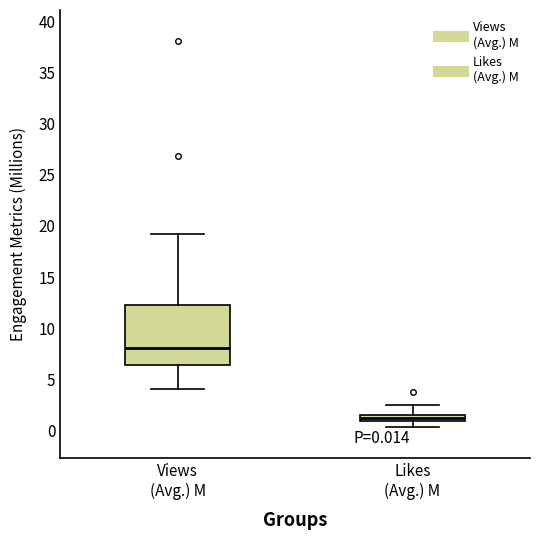

Which box has the highest median line?

Views (Avg.) M